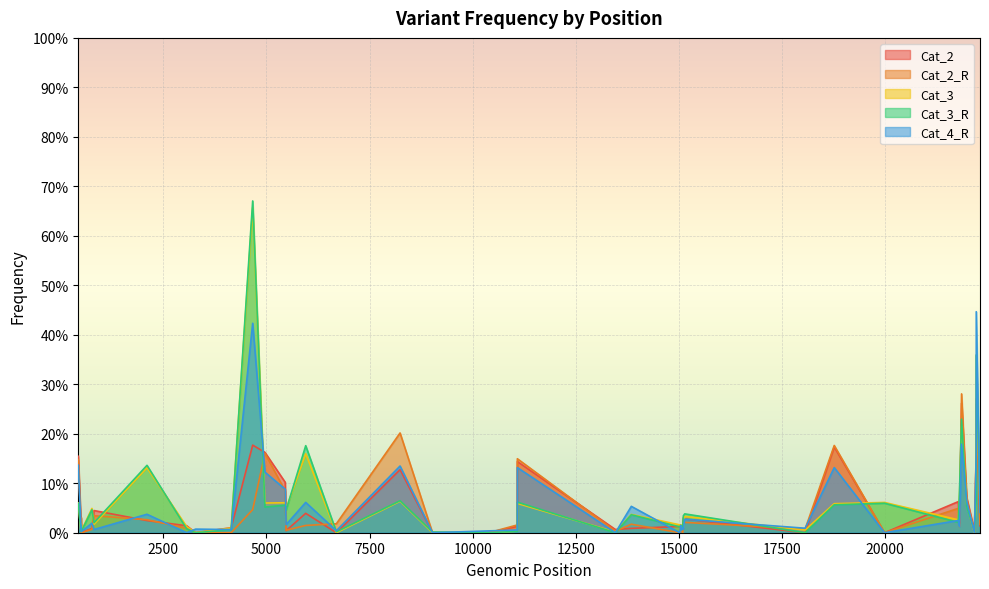

Reading left to right, what are all the values shown in this chart?

Cat_2: 441=0.2	507=0.0	509=0.0	515=0.0	772=0.0	823=0.0	2106=0.0	3067=0.0	3286=0.0	4147=0.0	4668=0.2	4965=0.2	5457=0.1	5478=0.0	5953=0.0	6696=0.0	8240=0.1	9026=0.0	10386=0.0	11082=0.0	11083=0.1	13459=0.0	13845=0.0	15018=0.0	15045=0.0	15058=0.0	15089=0.0	15106=0.0	15139=0.0	18058=0.0	18763=0.2	19983=0.0	21768=0.1	21799=0.0	21849=0.3	21974=0.1	22161=0.0	22205=0.2	22205=0.3	22296=0.0
Cat_2_R: 441=0.1	507=0.0	509=0.0	515=0.0	772=0.0	823=0.0	2106=0.0	3067=0.0	3286=0.0	4147=0.0	4668=0.0	4965=0.2	5457=0.1	5478=0.0	5953=0.0	6696=0.0	8240=0.2	9026=0.0	10386=0.0	11082=0.0	11083=0.1	13459=0.0	13845=0.0	15018=0.0	15045=0.0	15058=0.0	15089=0.0	15106=0.0	15139=0.0	18058=0.0	18763=0.2	19983=0.0	21768=0.0	21799=0.0	21849=0.3	21974=0.1	22161=0.0	22205=0.2	22205=0.3	22296=0.0
Cat_3: 441=0.1	507=0.0	509=0.0	515=0.0	772=0.0	823=0.0	2106=0.1	3067=0.0	3286=0.0	4147=0.0	4668=0.7	4965=0.1	5457=0.1	5478=0.0	5953=0.2	6696=0.0	8240=0.1	9026=0.0	10386=0.0	11082=0.0	11083=0.1	13459=0.0	13845=0.0	15018=0.0	15045=0.0	15058=0.0	15089=0.0	15106=0.0	15139=0.0	18058=0.0	18763=0.1	19983=0.1	21768=0.0	21799=0.1	21849=0.2	21974=0.1	22161=0.0	22205=0.1	22205=0.4	22296=0.1
Cat_3_R: 441=0.1	507=0.0	509=0.0	515=0.0	772=0.0	823=0.0	2106=0.1	3067=0.0	3286=0.0	4147=0.0	4668=0.7	4965=0.1	5457=0.1	5478=0.0	5953=0.2	6696=0.0	8240=0.1	9026=0.0	10386=0.0	11082=0.0	11083=0.1	13459=0.0	13845=0.0	15018=0.0	15045=0.0	15058=0.0	15089=0.0	15106=0.0	15139=0.0	18058=0.0	18763=0.1	19983=0.1	21768=0.0	21799=0.1	21849=0.2	21974=0.1	22161=0.0	22205=0.1	22205=0.4	22296=0.1
Cat_4_R: 441=0.1	507=0.0	509=0.0	515=0.0	772=0.0	823=0.0	2106=0.0	3067=0.0	3286=0.0	4147=0.0	4668=0.4	4965=0.1	5457=0.1	5478=0.0	5953=0.1	6696=0.0	8240=0.1	9026=0.0	10386=0.0	11082=0.0	11083=0.1	13459=0.0	13845=0.1	15018=0.0	15045=0.0	15058=0.0	15089=0.0	15106=0.0	15139=0.0	18058=0.0	18763=0.1	19983=0.0	21768=0.0	21799=0.0	21849=0.2	21974=0.1	22161=0.0	22205=0.2	22205=0.4	22296=0.0